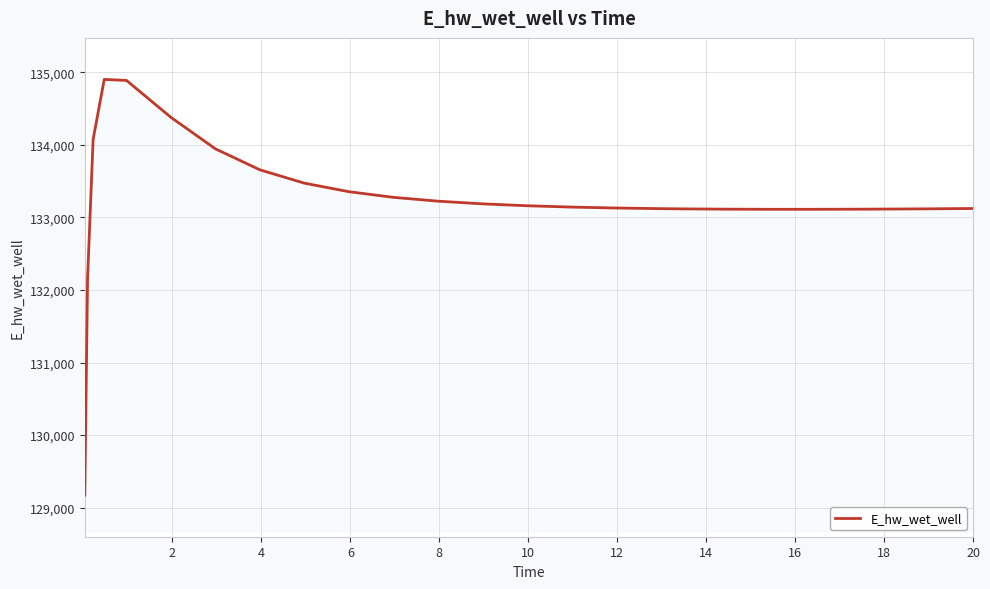

What is the greatest value displayed?

134901.9